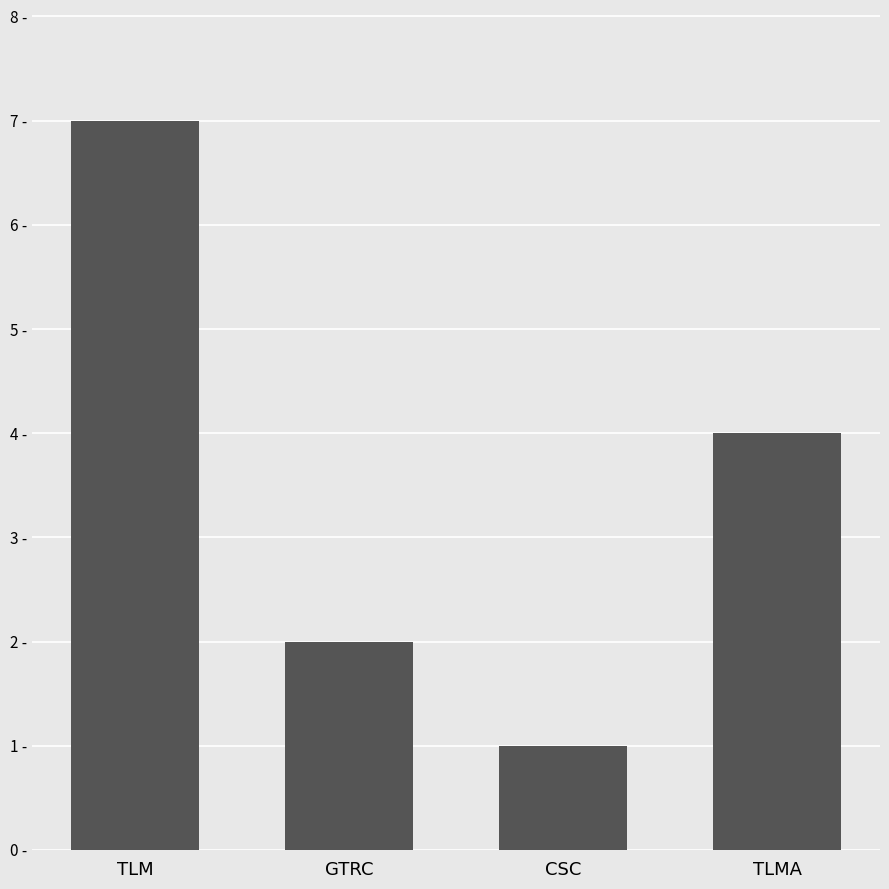

Reading left to right, transcribe all the data shown in this chart.

TLM=7	GTRC=2	CSC=1	TLMA=4